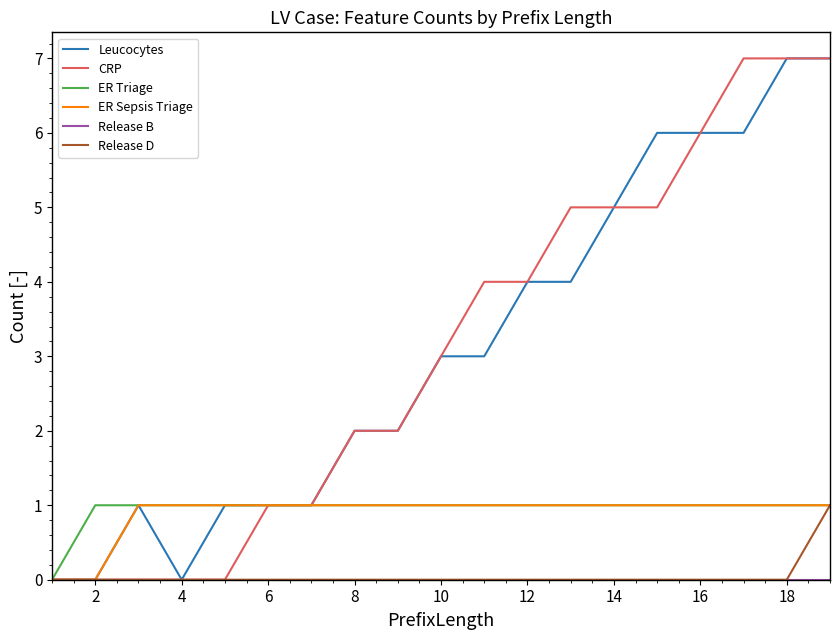

What is the maximum value shown in the chart?

7